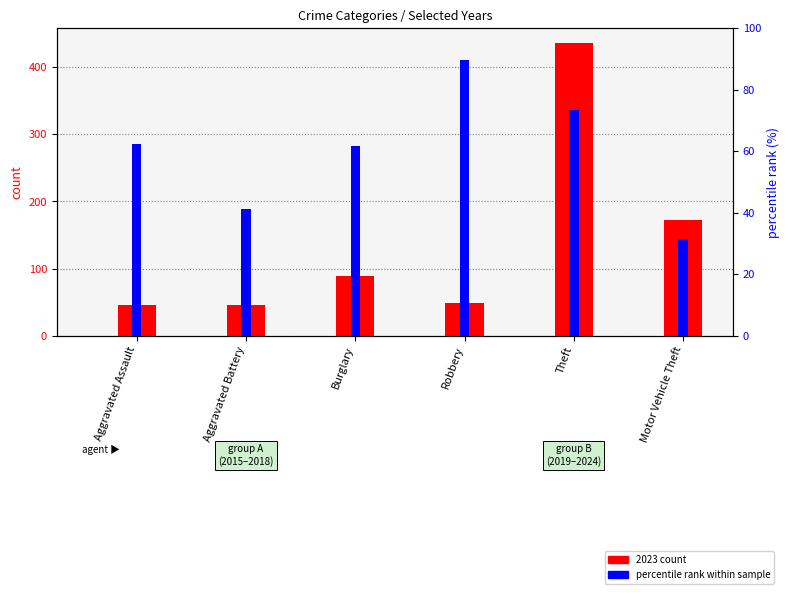

What is the total value across all series at Motor Vehicle Theft?

203.4